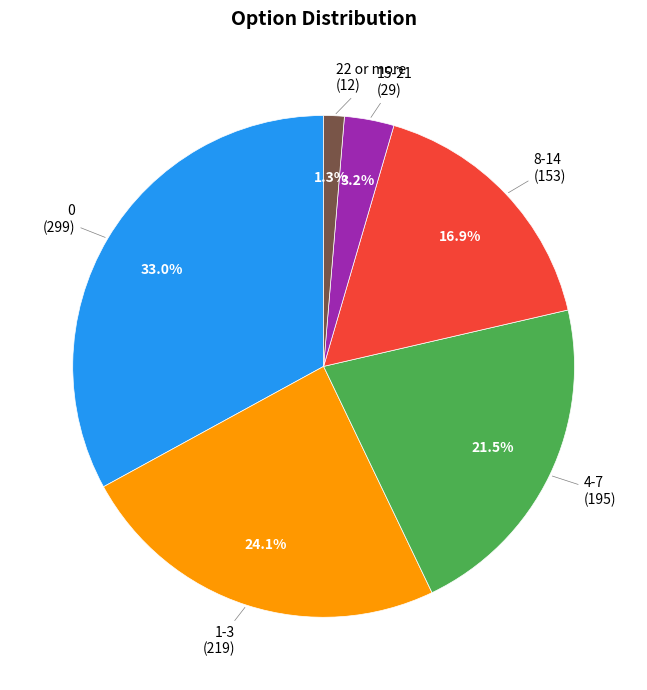

To the nearest percent, what is the average slice percentage?

17%